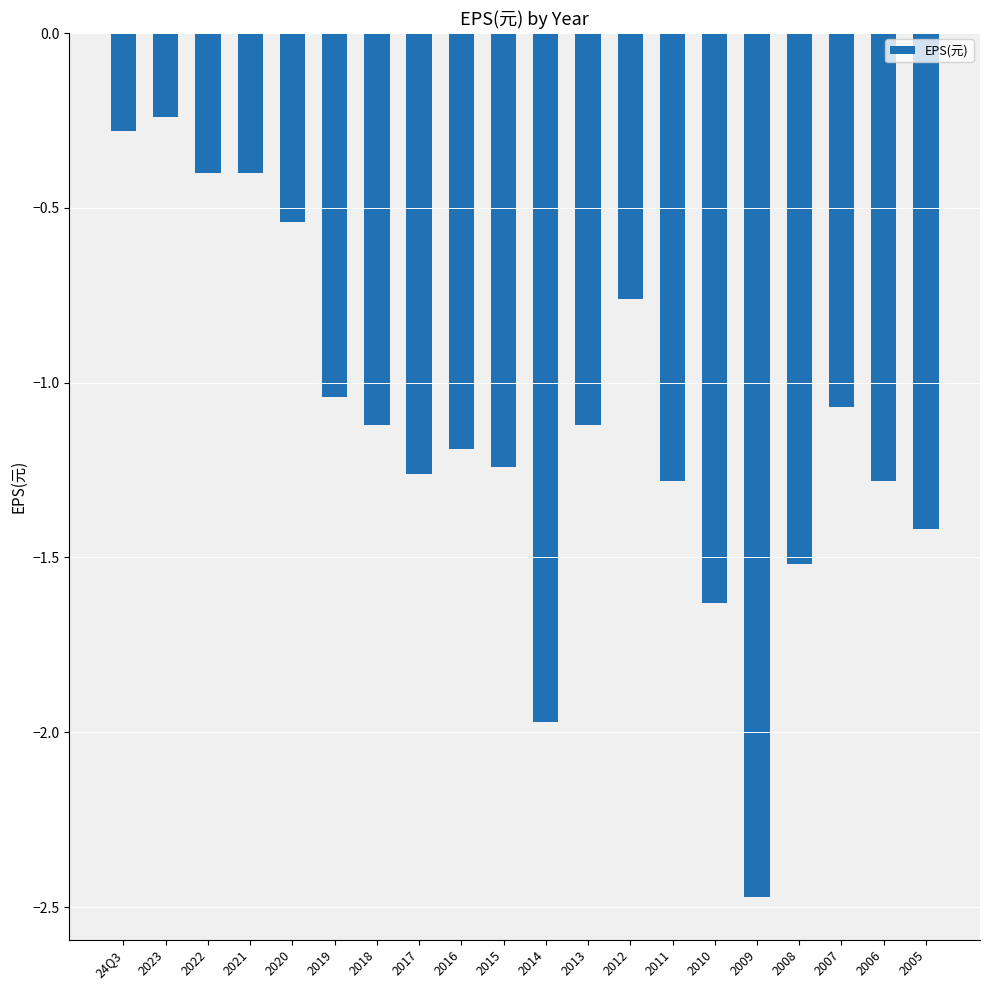

Are the bars grouped side by side (vs. stacked)?

No